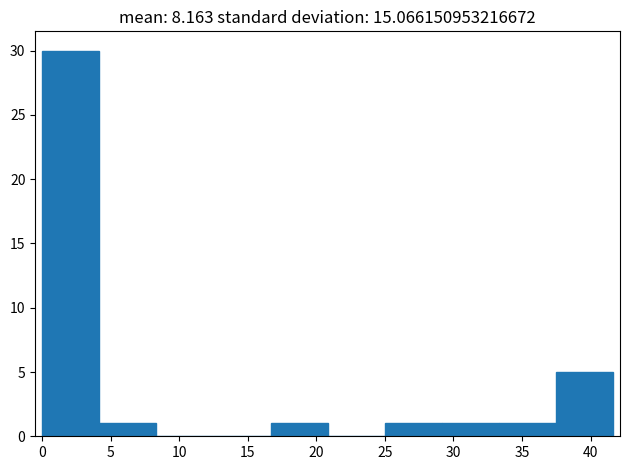

Reading left to right, transcribe this chart: for each bar, give the range it covers on the x-axis and its height. Neither the bar edges nor the heights are printed on the chart, so give them approximately, as read against the axes.

0.0 to 4.0: 30
4.0 to 8.5: 1
8.5 to 12.5: 0
12.5 to 16.5: 0
16.5 to 21.0: 1
21.0 to 25.0: 0
25.0 to 29.0: 1
29.0 to 33.5: 1
33.5 to 37.5: 1
37.5 to 41.5: 5